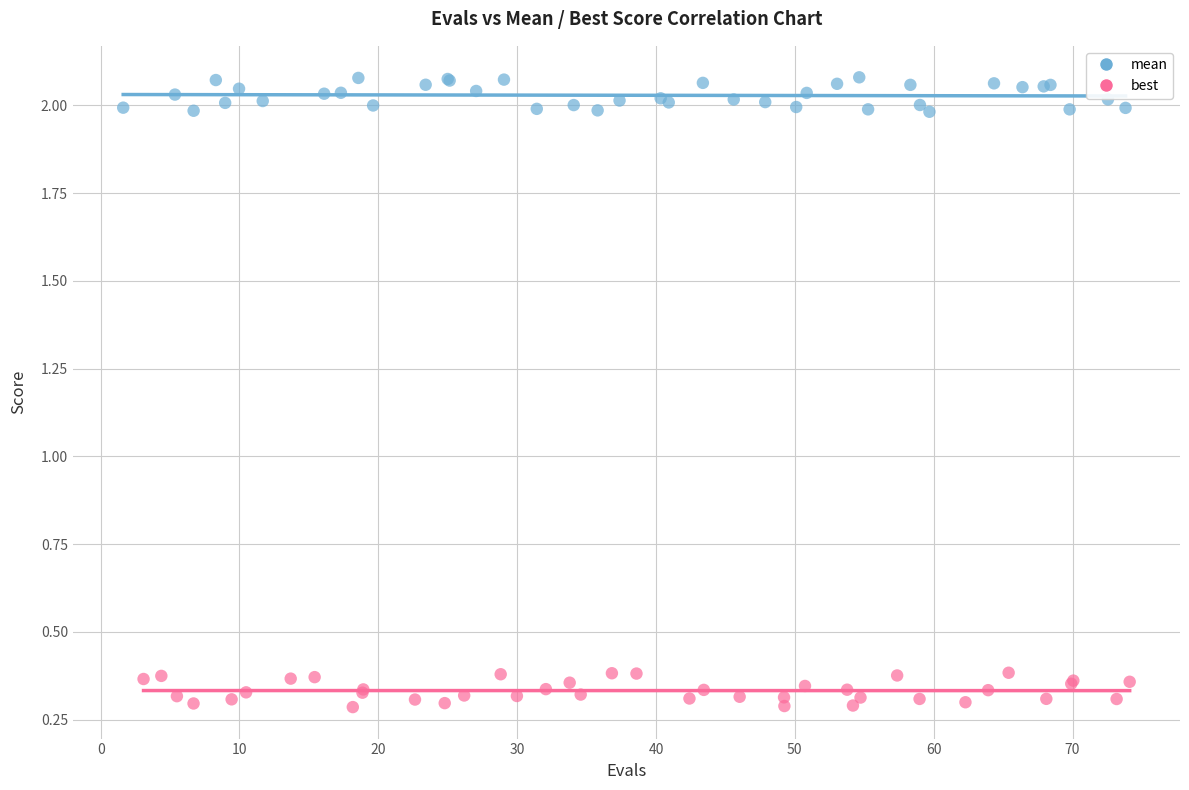

Which series contains the lowest Y value?

best